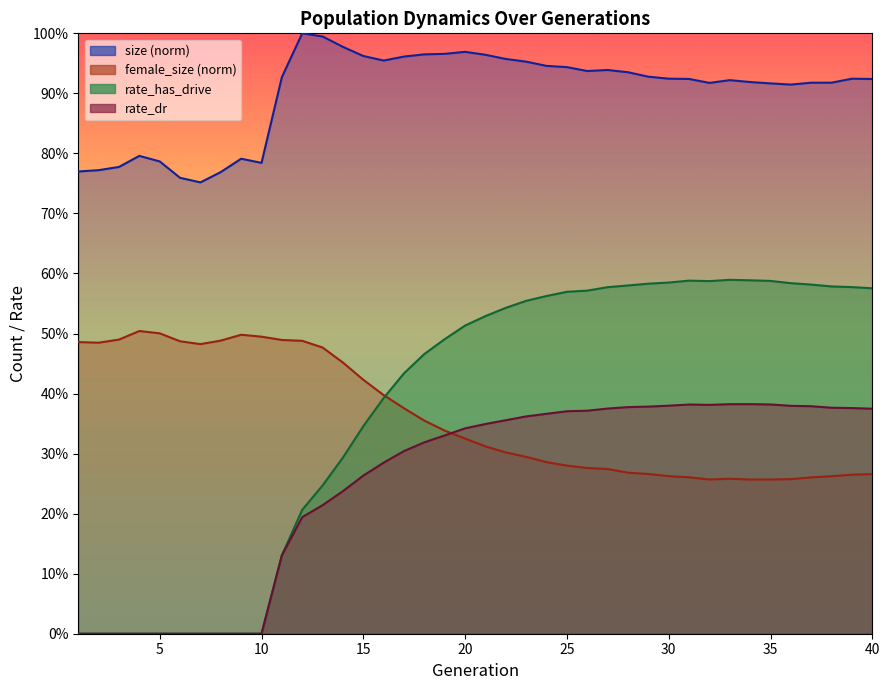

Where is the first local minimum for rate_dr?

32